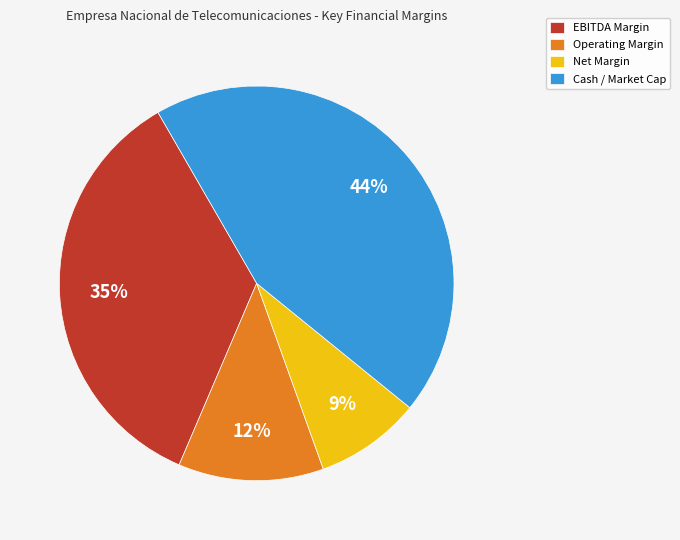

Rank the categories by value from highest to lowest.

Cash / Market Cap, EBITDA Margin, Operating Margin, Net Margin